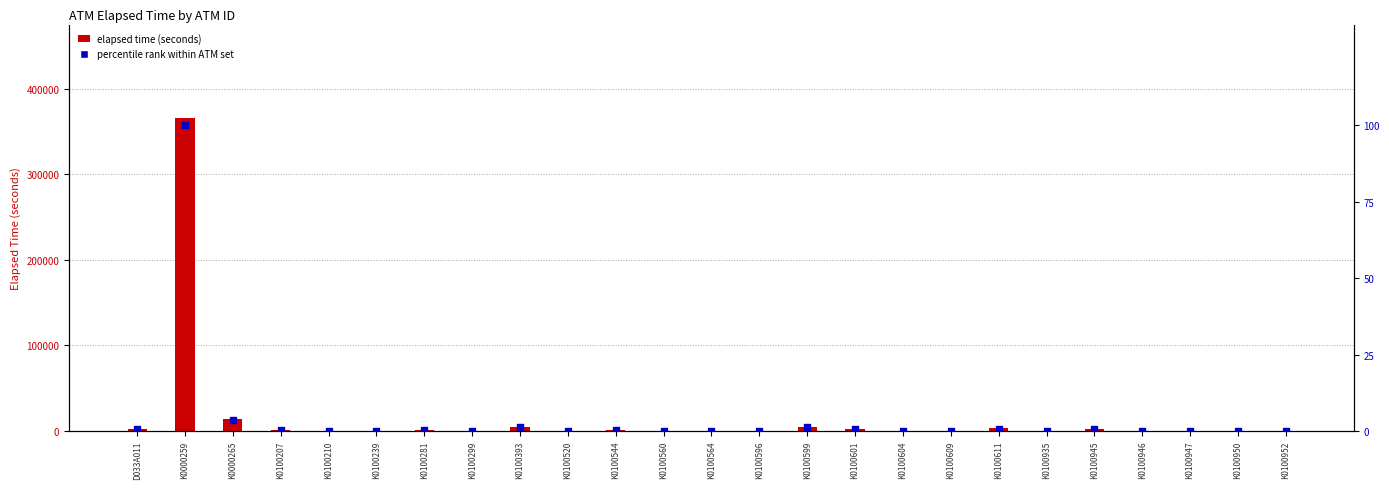

What are all the series names shown in the legend?

Elapsed Time (seconds), Percentile rank within ATM set